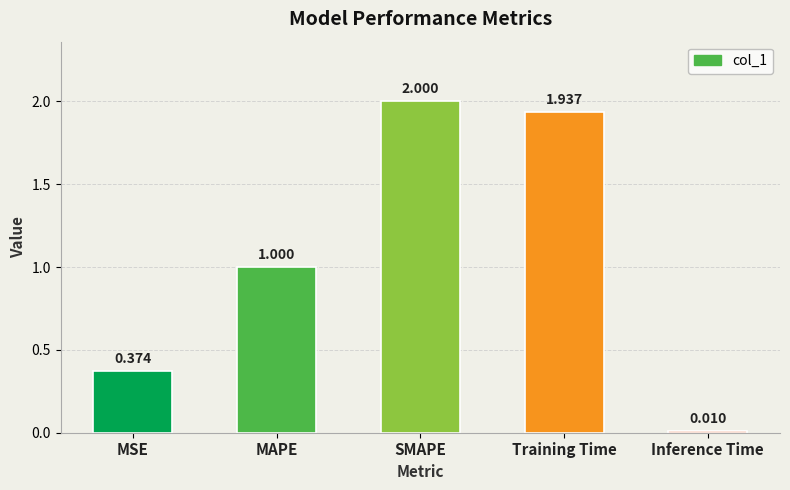

List the labels in order of value, largest first.

SMAPE, Training Time, MAPE, MSE, Inference Time